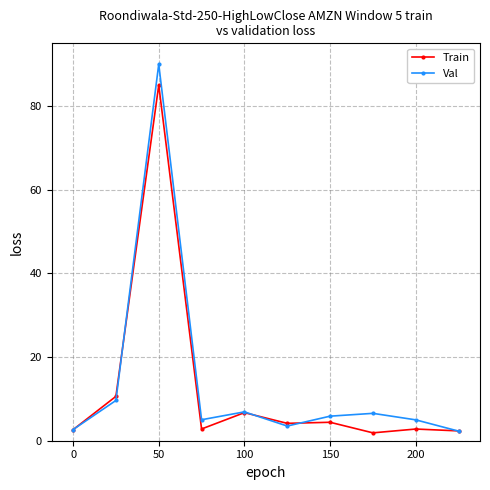

Which series has the widest spread of values?

Val